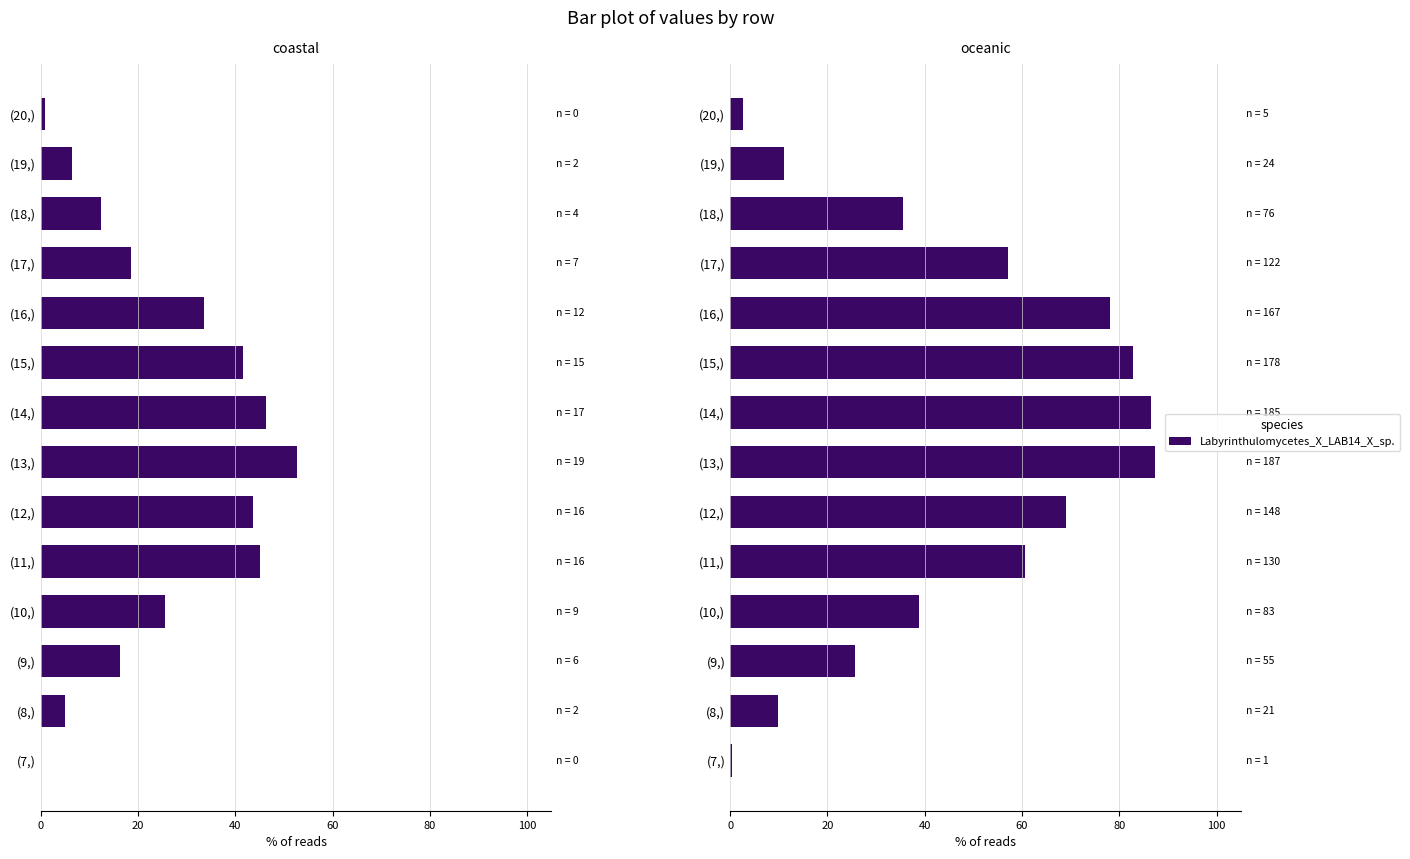

The chart shows a value of 14.1 at (18,). True or false?

False